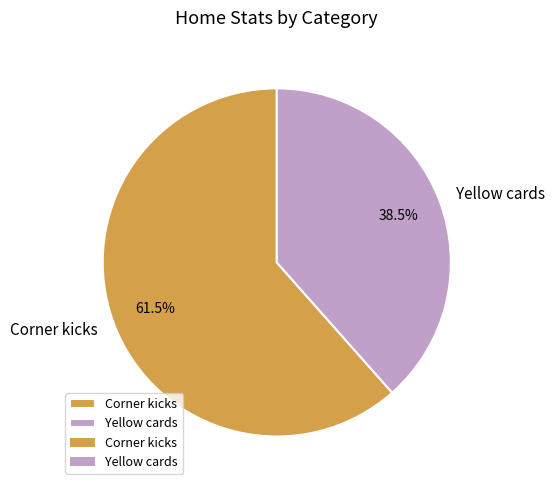

Does Yellow cards account for over 50% of the chart?

No